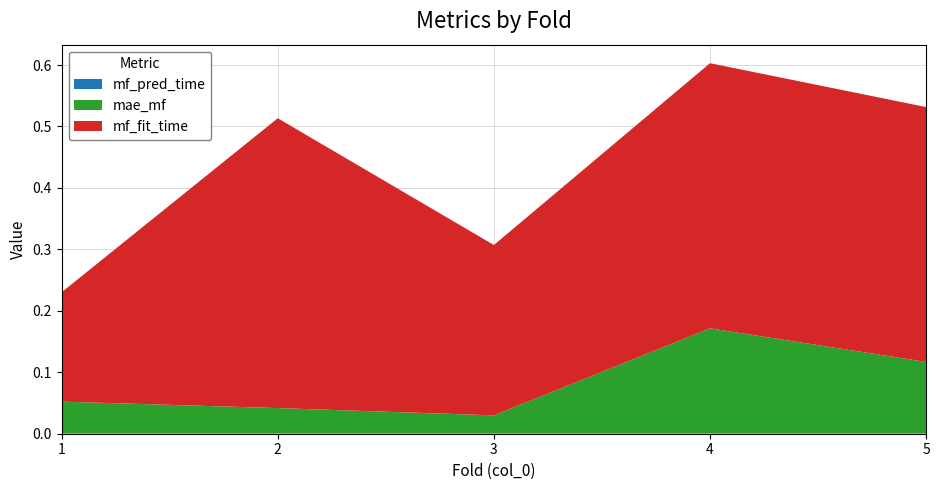

Reading left to right, what are all the values shown in this chart?

mae_mf: 1=0.1	2=0.0	3=0.0	4=0.2	5=0.1
mf_fit_time: 1=0.2	2=0.5	3=0.3	4=0.4	5=0.4
mf_pred_time: 1=0.0	2=0.0	3=0.0	4=0.0	5=0.0